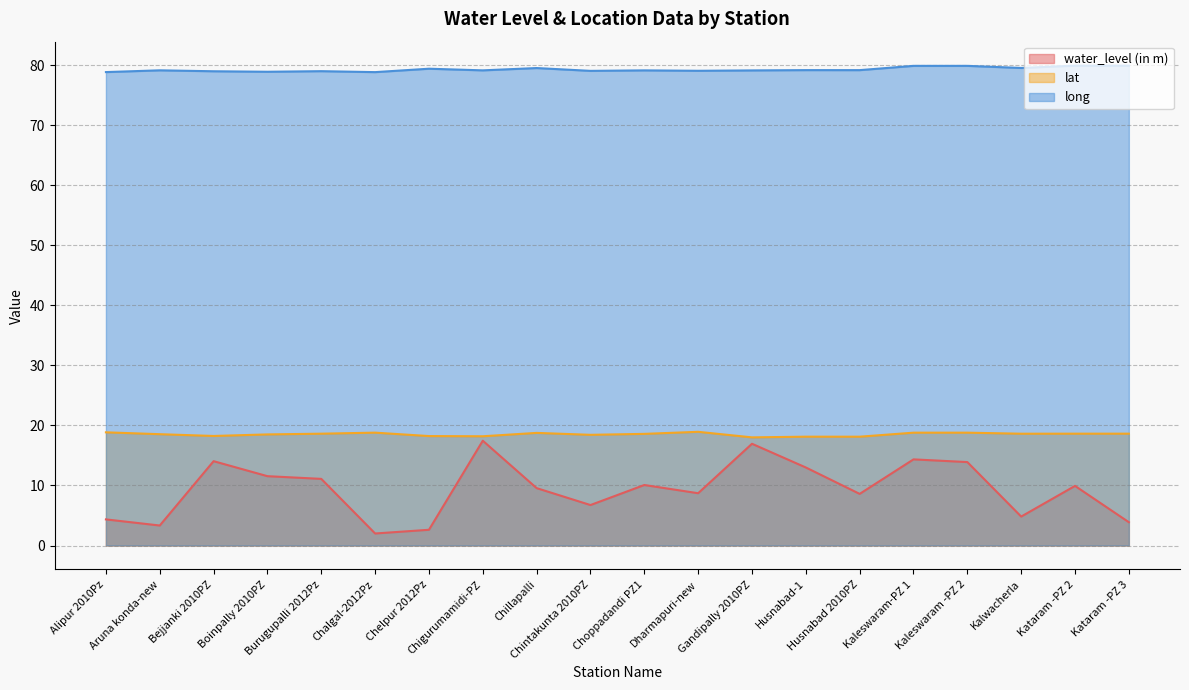

What is the difference between the second highest and minimum values in the long series?

1.1